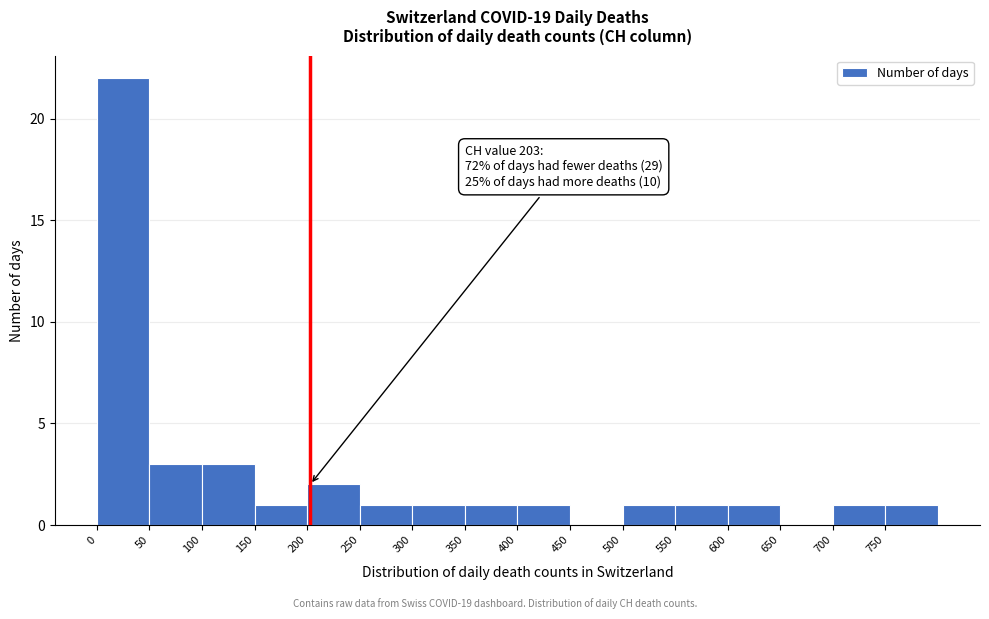

Which range on the x-axis has the tallest bar?

0 to 50